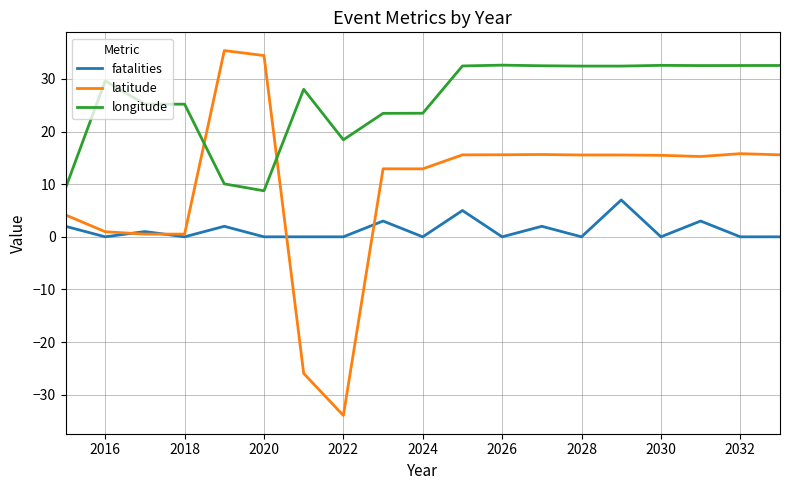

List the series in order of their peak value, lowest first.

fatalities, longitude, latitude